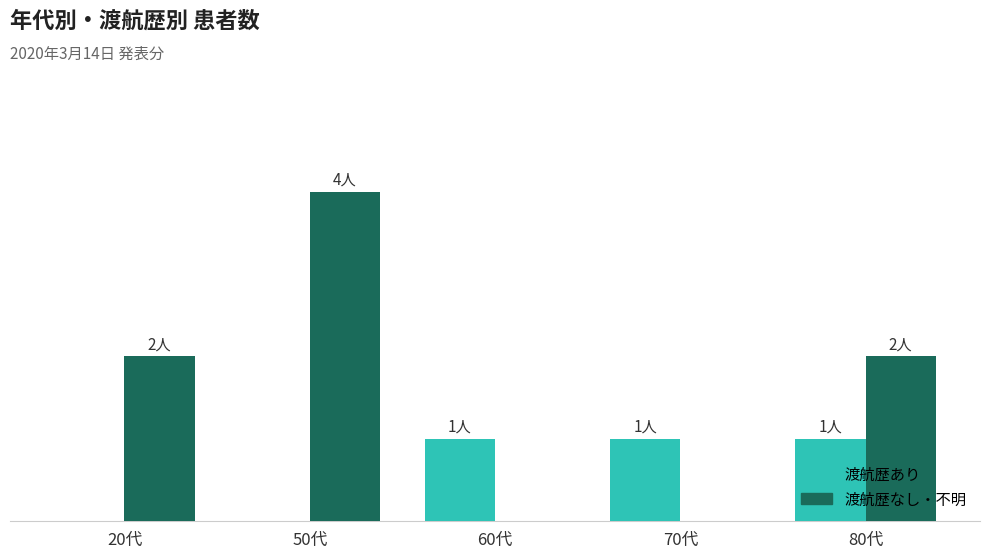

Which has a higher value, 80代 or 50代?

80代